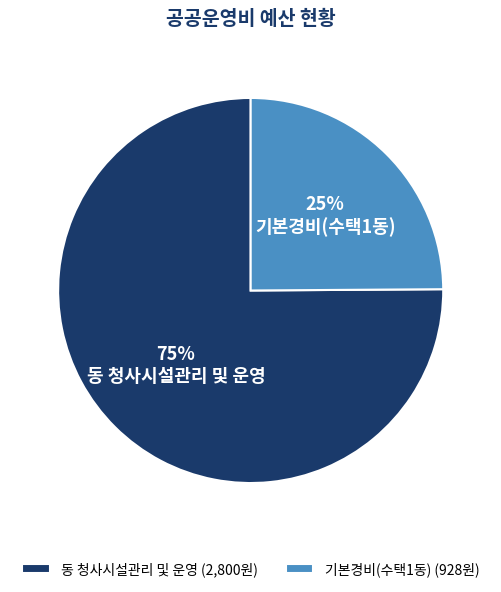

To the nearest percent, what percentage of the pie is 기본경비(수택1동)?

25%